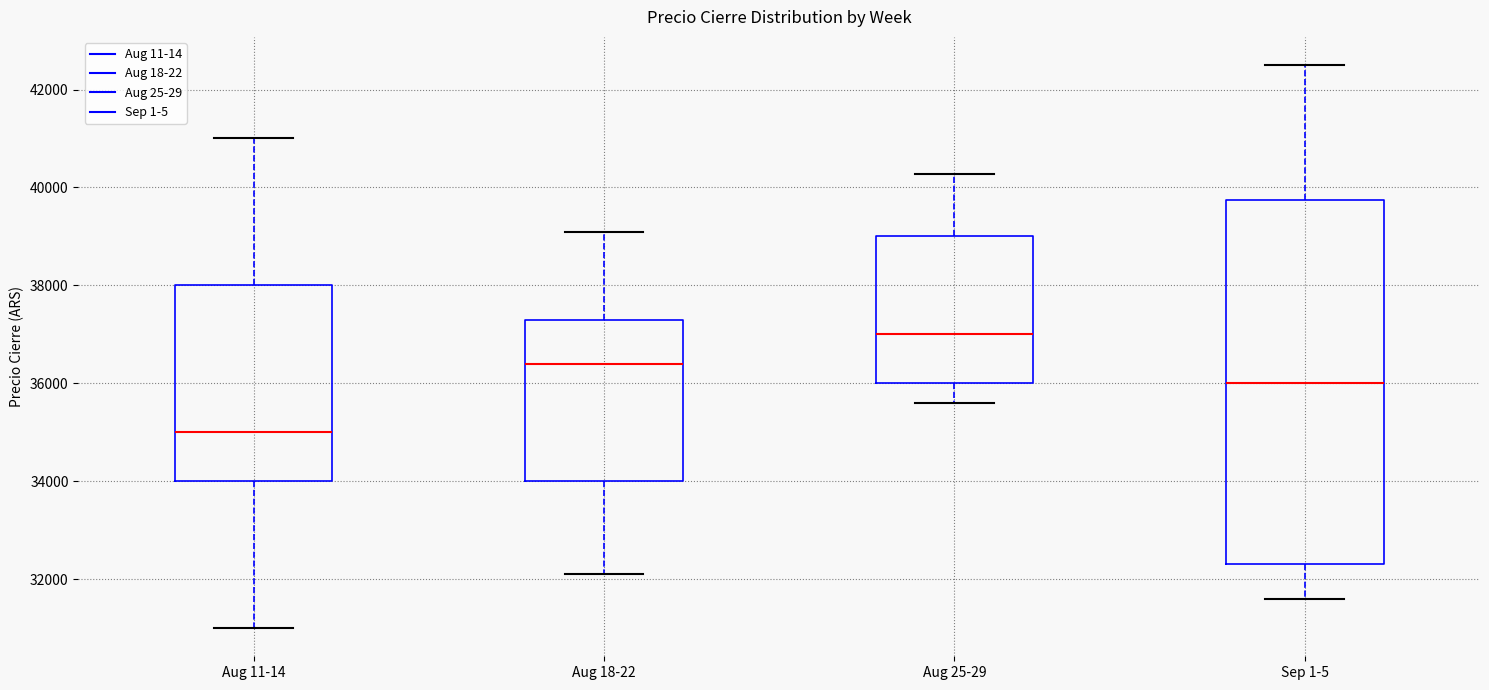

Reading left to right, transcribe this box plot: for each box, give where its median line is, the range the box spans, and where its two whiskers end, as read against the y-axis. The values are not printed on the chart, so give them approximately, as read against the axis.

Aug 11-14: median 35000, box 34000 to 38000, whiskers 31000 to 41000
Aug 18-22: median 36400, box 34000 to 37400, whiskers 32200 to 39200
Aug 25-29: median 37000, box 36000 to 39000, whiskers 35600 to 40200
Sep 1-5: median 36000, box 32400 to 39800, whiskers 31600 to 42600